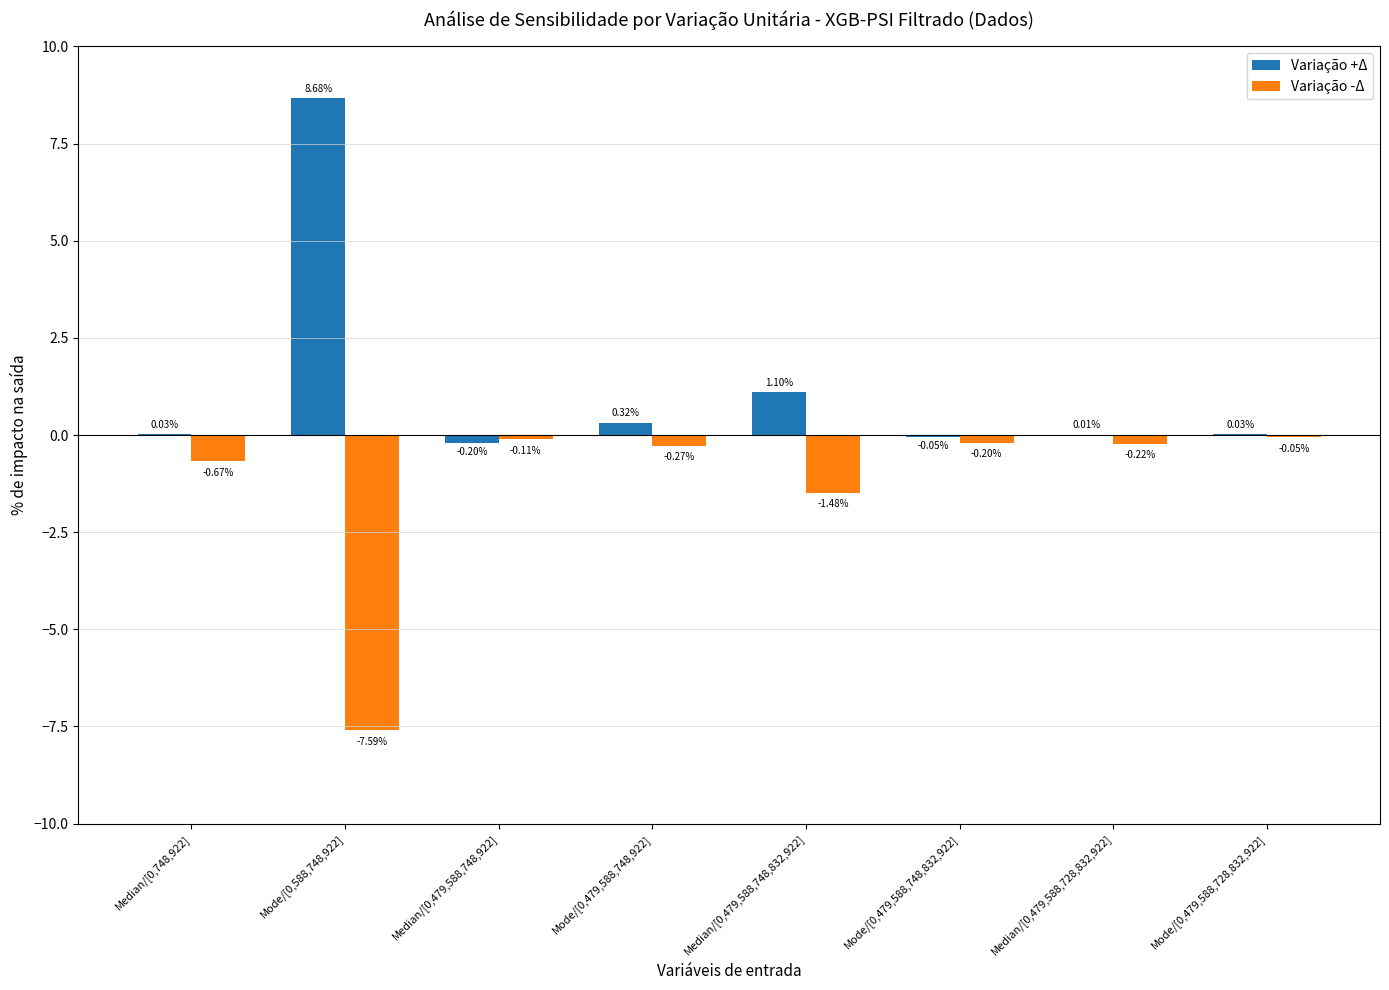

Which series changed the most between Mode/[0,588,748,922] and Median/[0,479,588,748,832,922]?

Variação +Δ